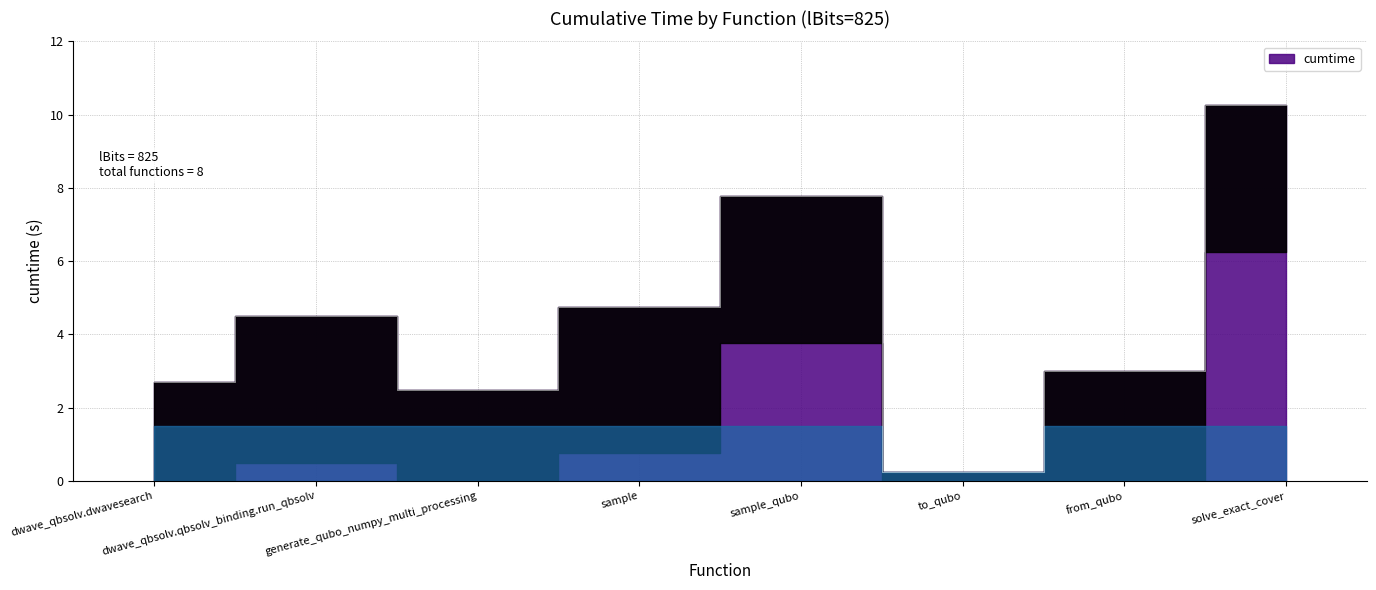

Read the value at solve_exact_cover.

10.3